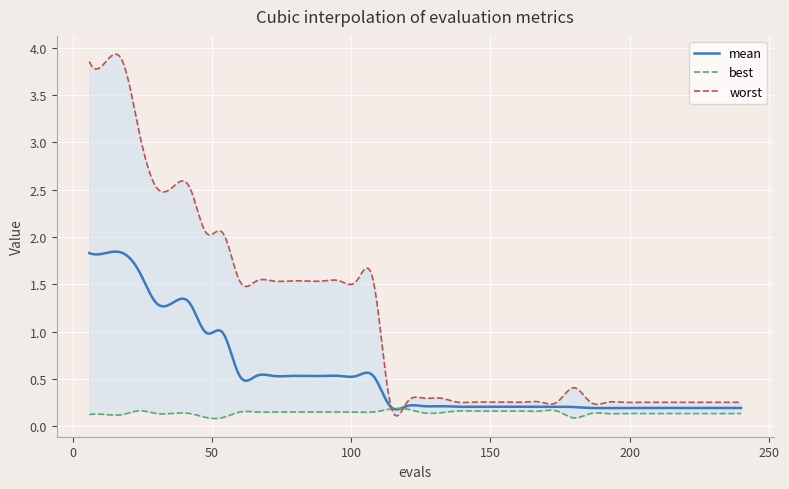

How many best values are between 0 and 1?

40